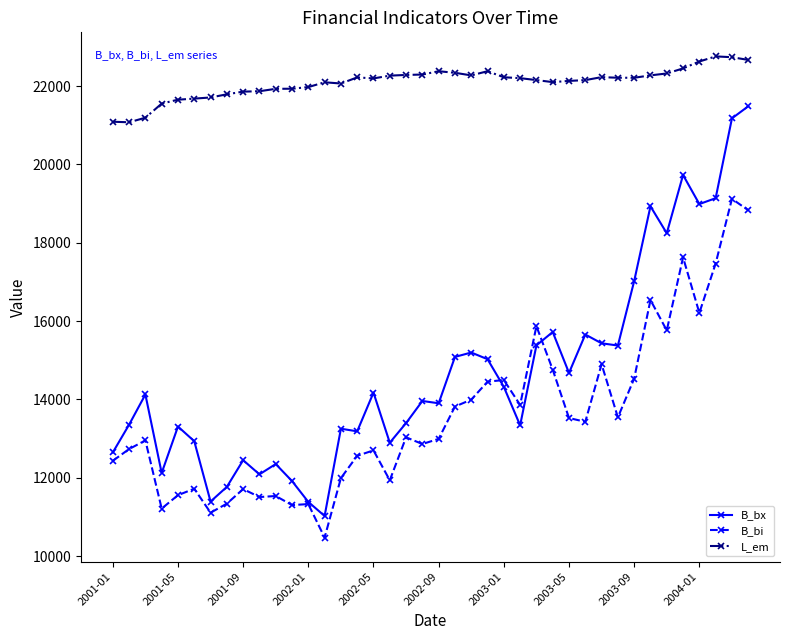

How many distinct data groups are displayed?

3